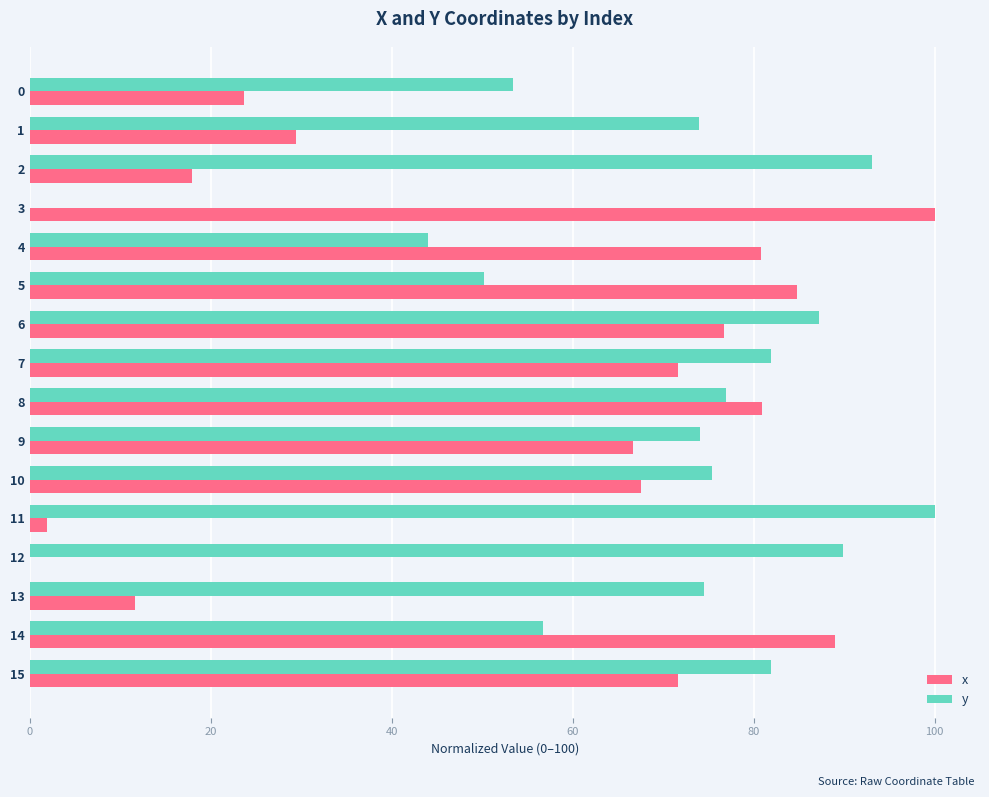

Which category has the highest value in the y series?

11